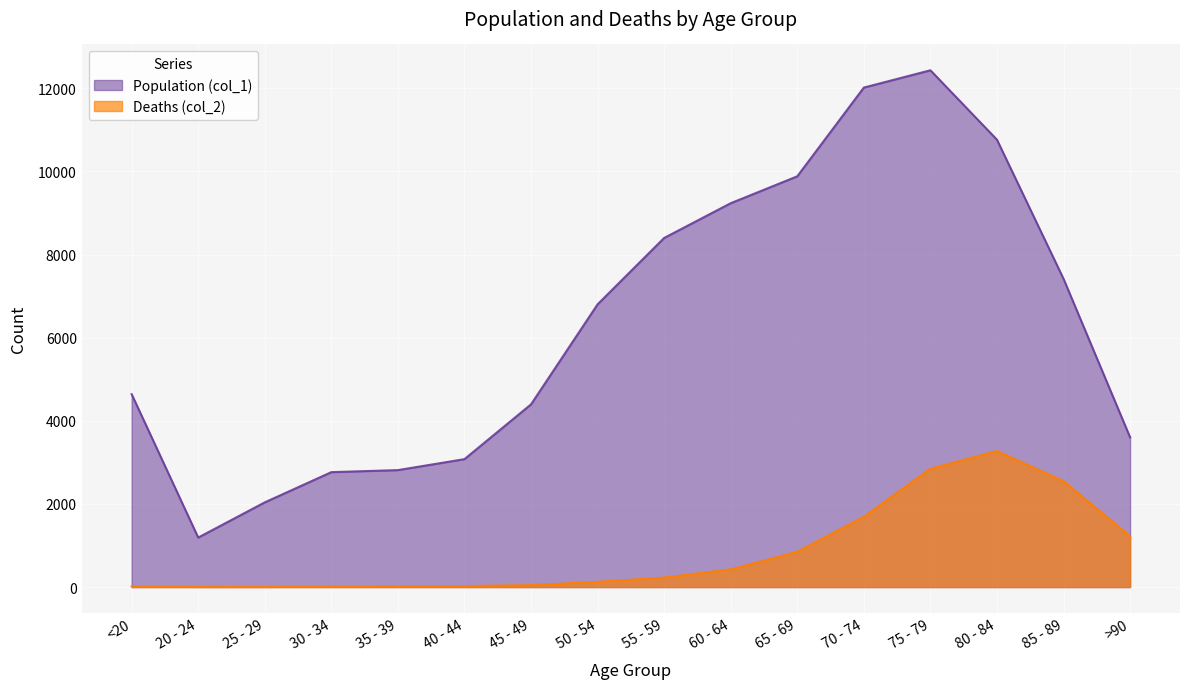

True or false: Deaths (col_2) and Population (col_1) intersect in this chart.

False